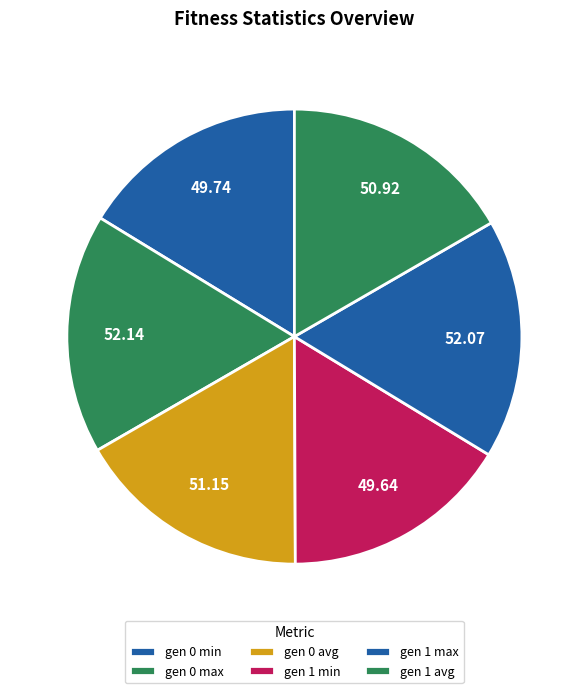

How many slices are in this pie chart?

6